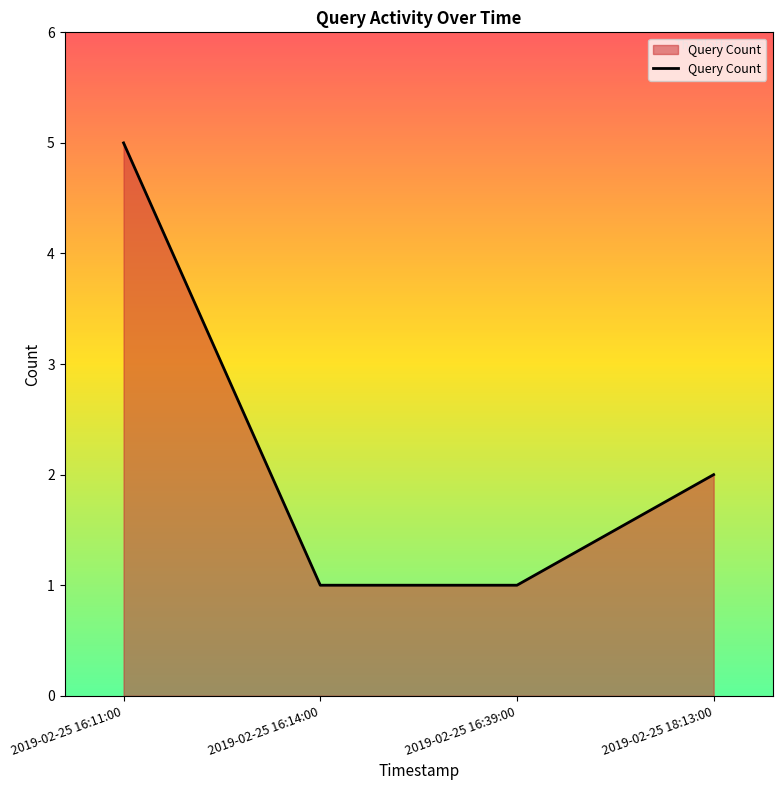

Which label corresponds to the largest value in the chart?

2019-02-25 16:11:00